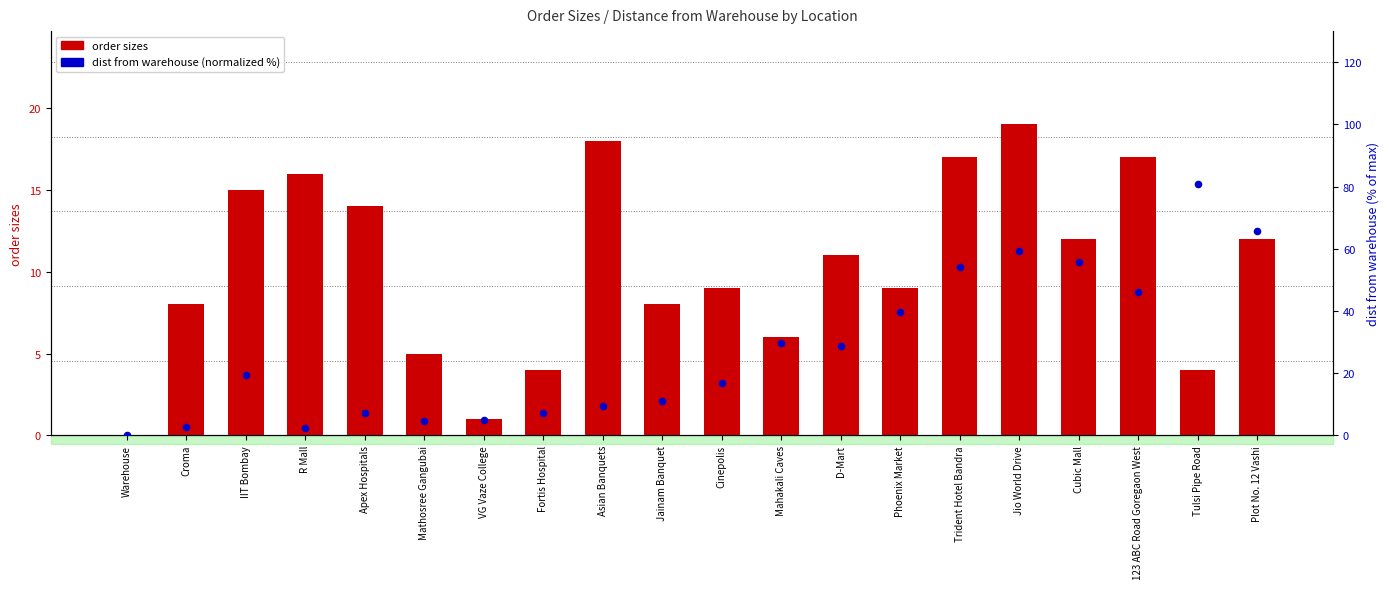

Which series has the largest Y range (max minus min)?

dist from warehouse (normalized %)